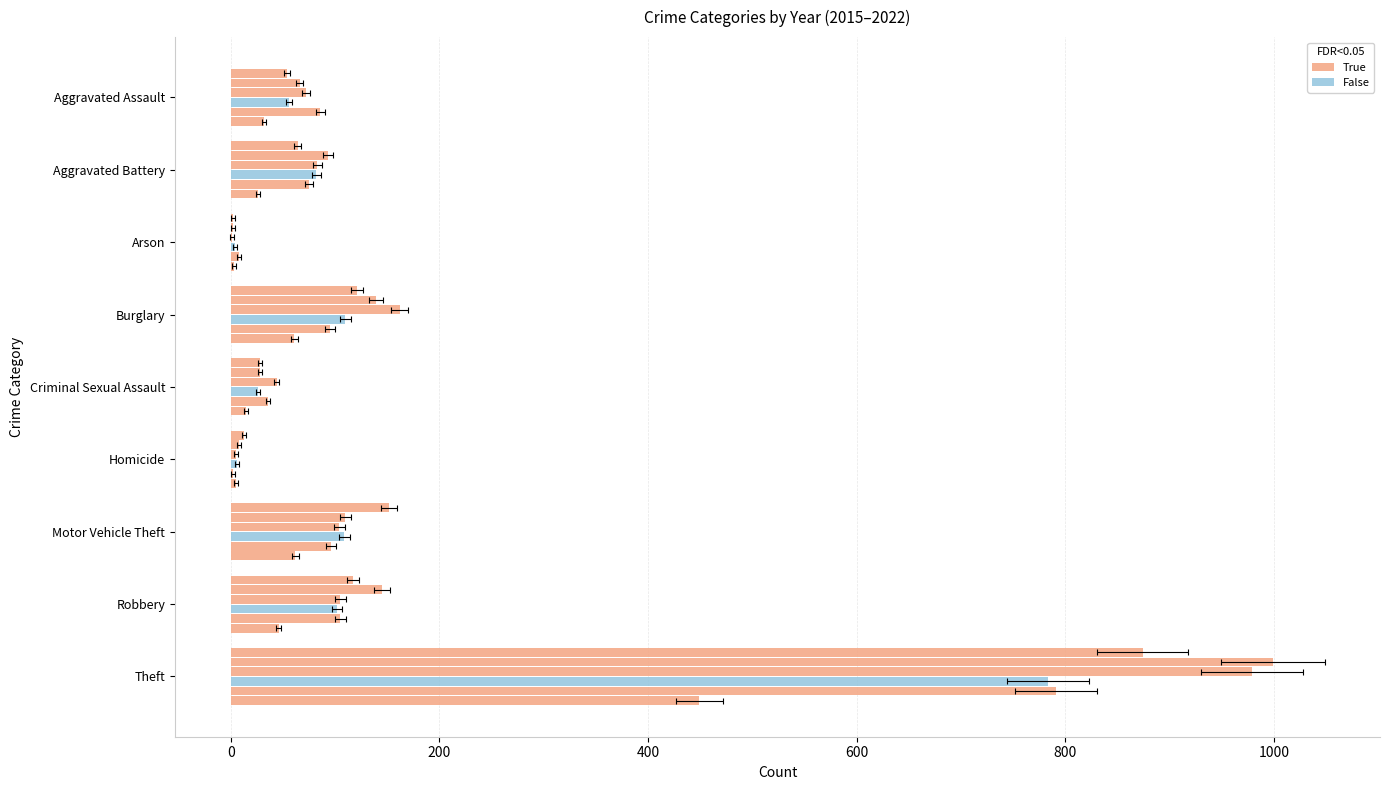

How many groups of bars are there?

9